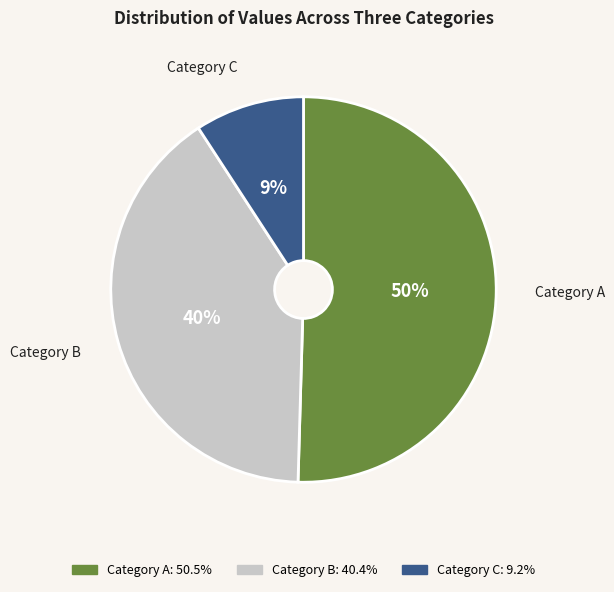

Is there any slice that represents more than half of the pie?

Yes